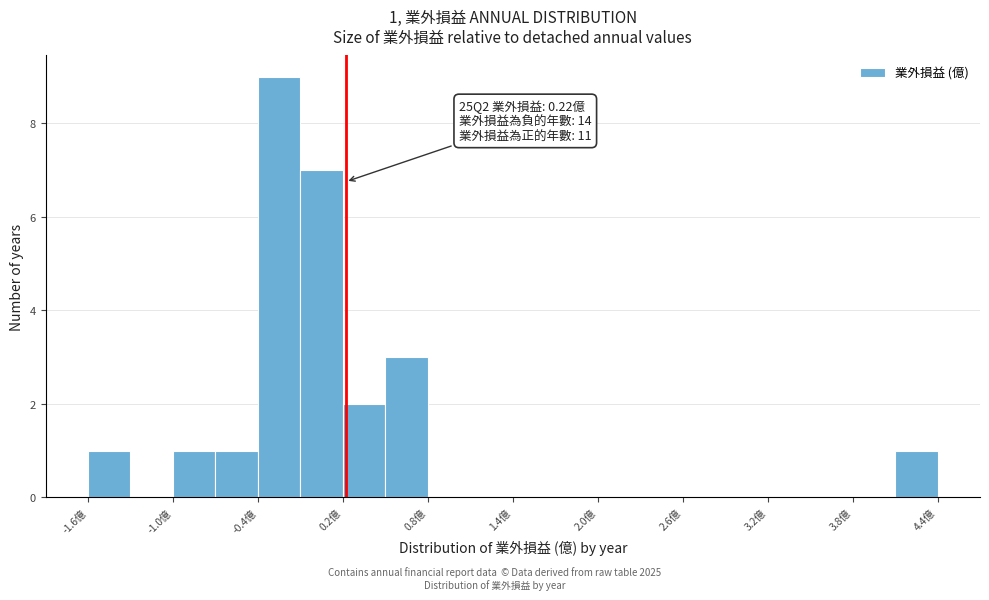

Read against the x-axis, roughly where is the centre of the tallest bar?

-0.2